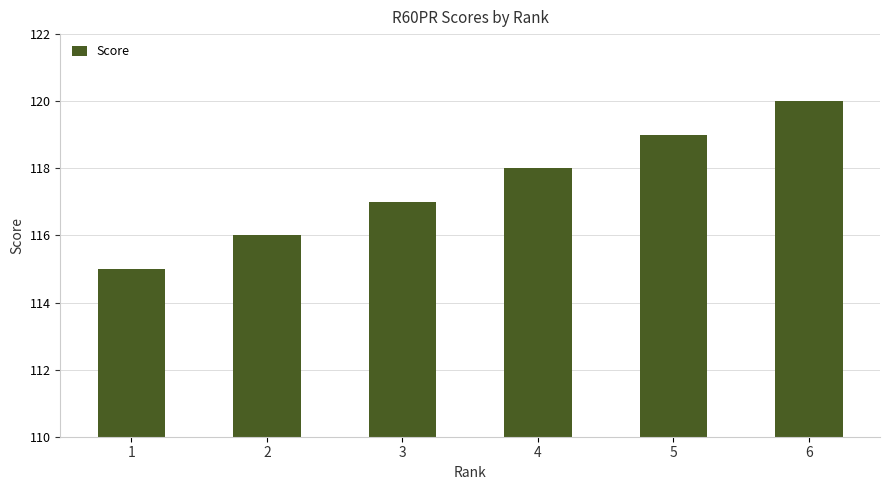

At which category does the chart reach its peak across all series?

6